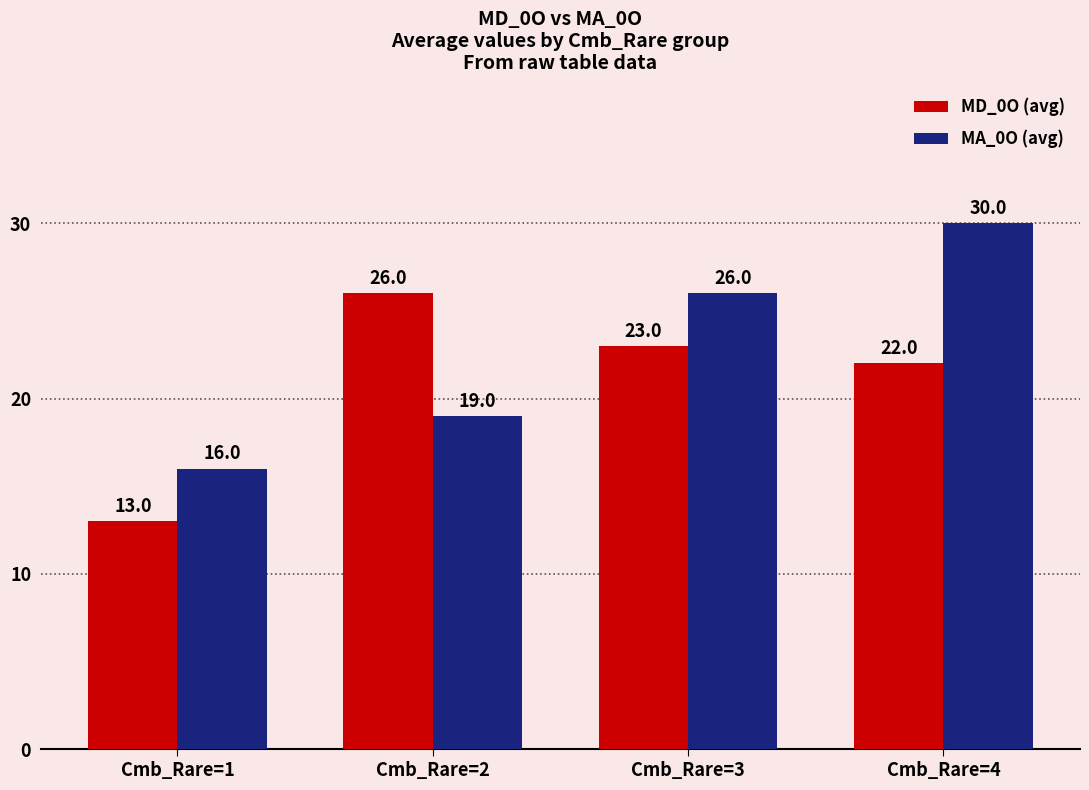

What is the sum of the MD_0O (avg) values at Cmb_Rare=2 and Cmb_Rare=4?

48